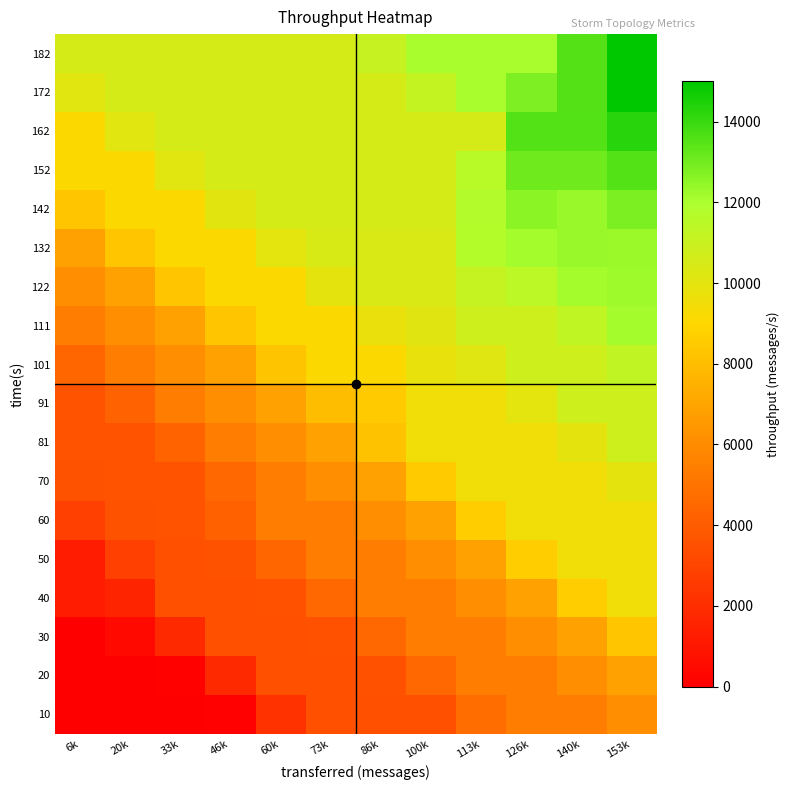

At how many categories does at least one series exceed 5798?

12